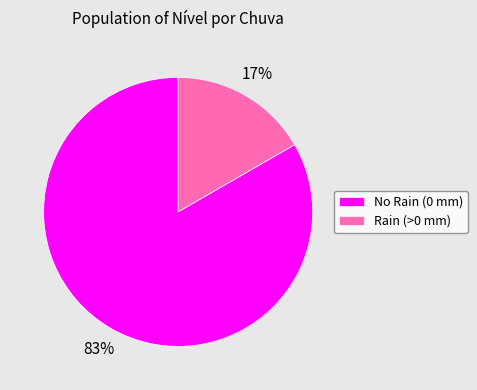

Is there a majority slice in this chart?

Yes